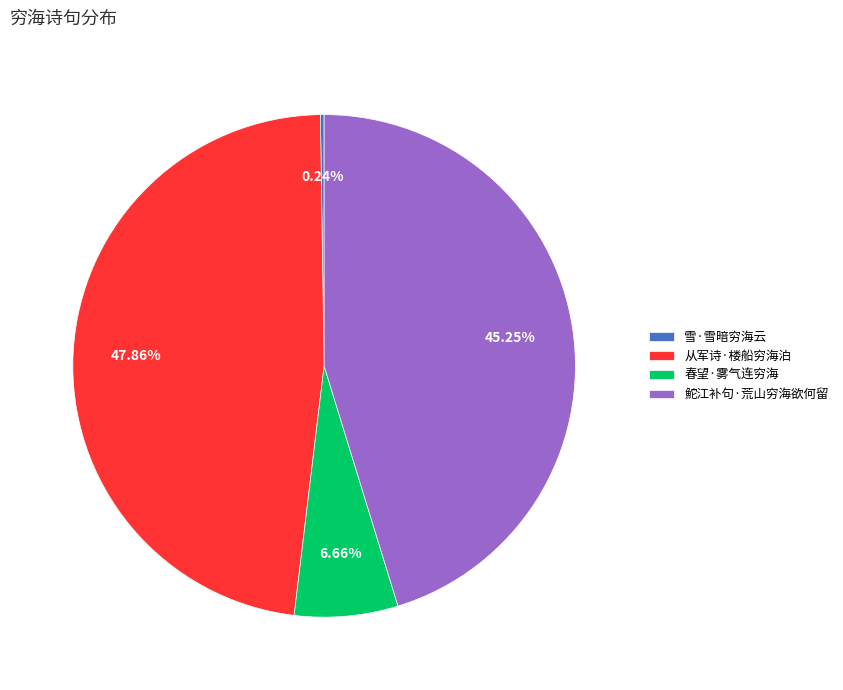

What portion of the pie excludes 春望·雾气连穷海?

93.3%